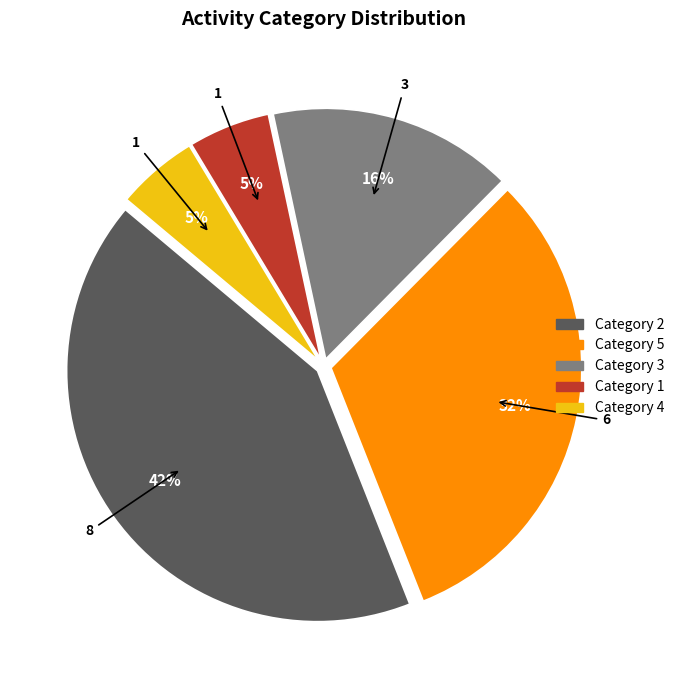

To the nearest percent, what is the difference between the largest and smallest slice percentages?

37%